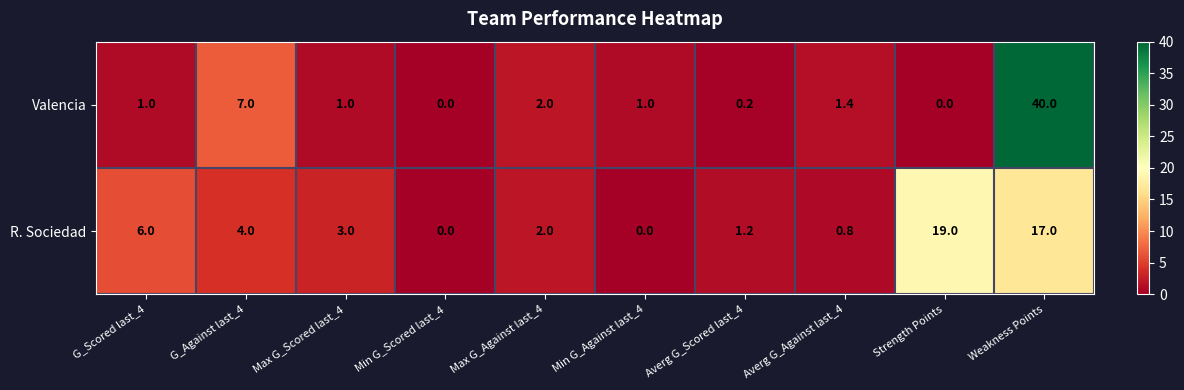

What is the difference between the Valencia values at Averg G_Against last_4 and Averg G_Scored last_4?

1.2